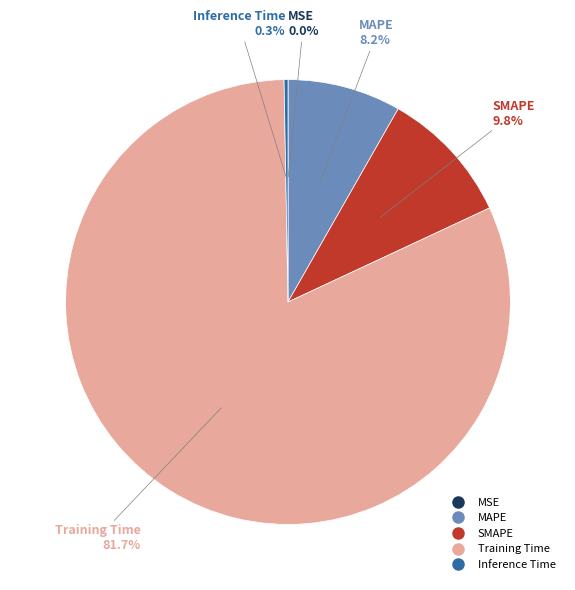

Which has a higher value, MAPE or SMAPE?

SMAPE